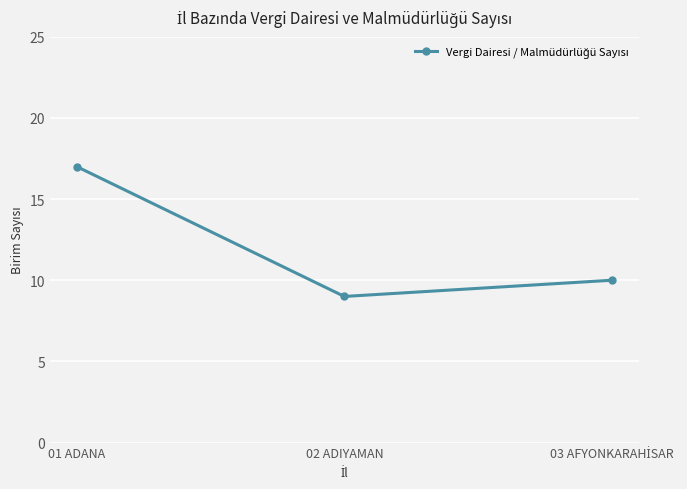

Is this an area chart (filled region under the line)?

No